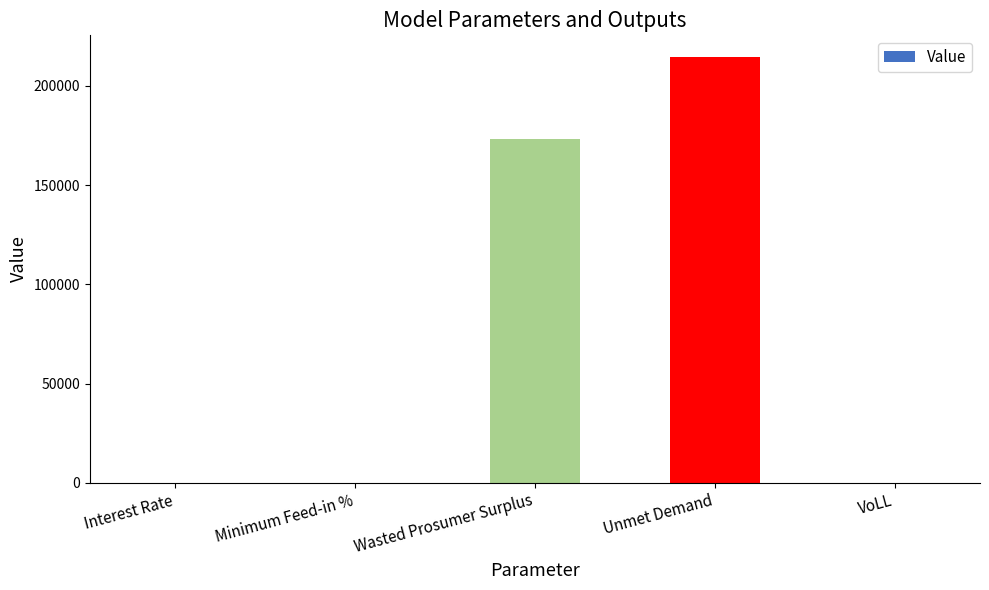

What is the sum of all values?

388104.3